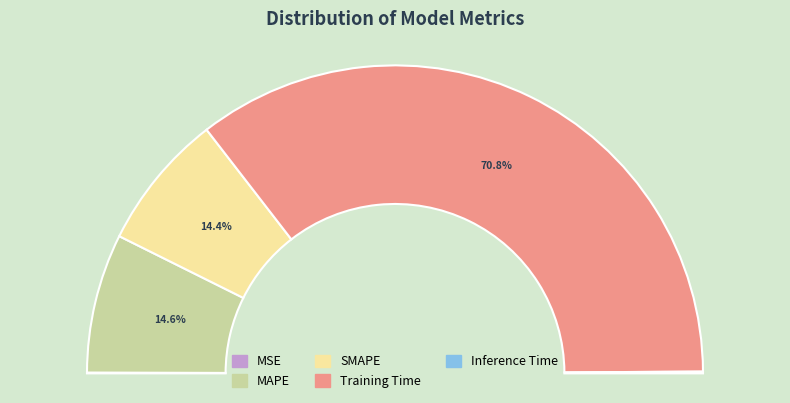

How many slices are in this pie chart?

5